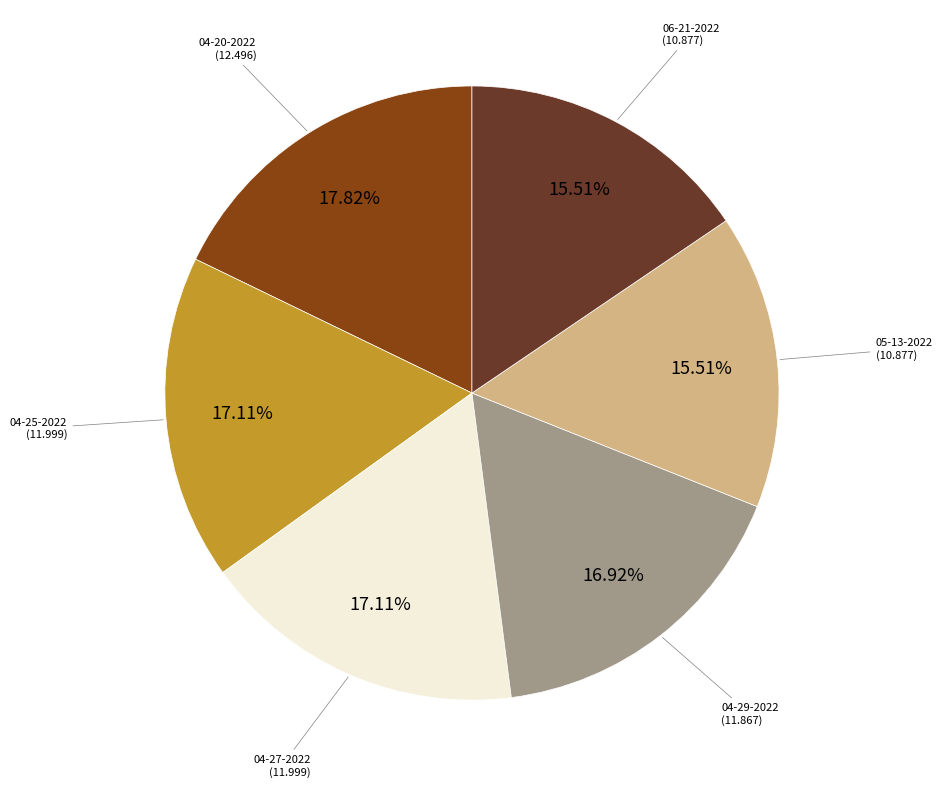

Count the number of slices in the pie.

6